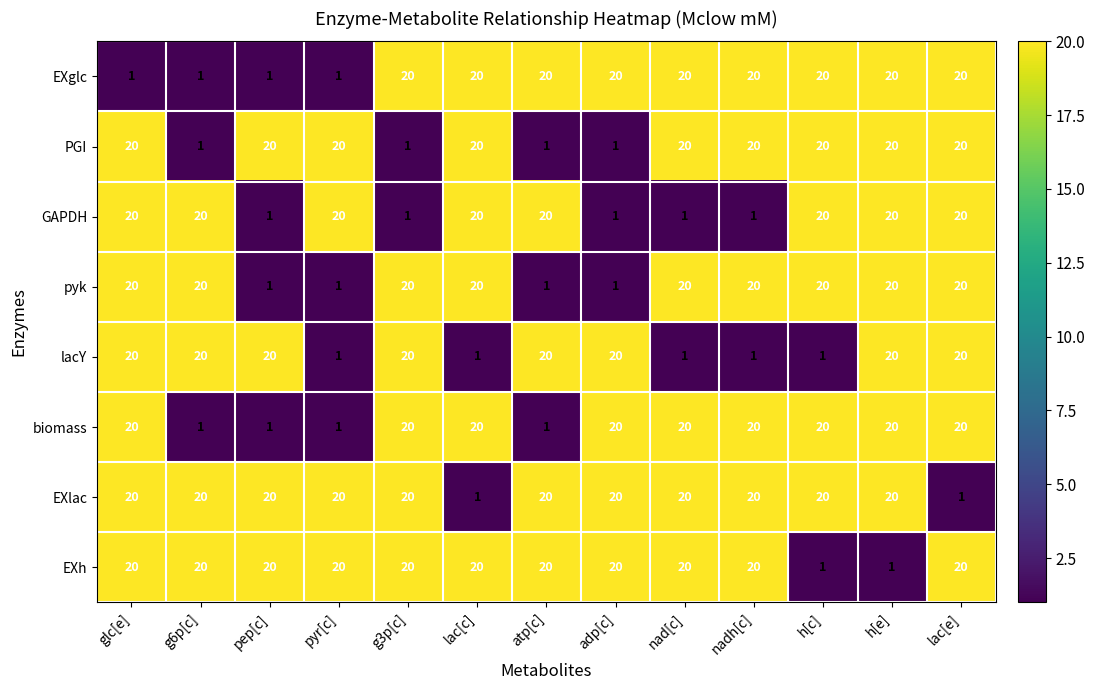

What is the spread (max minus min) of values at g3p[c]?

19